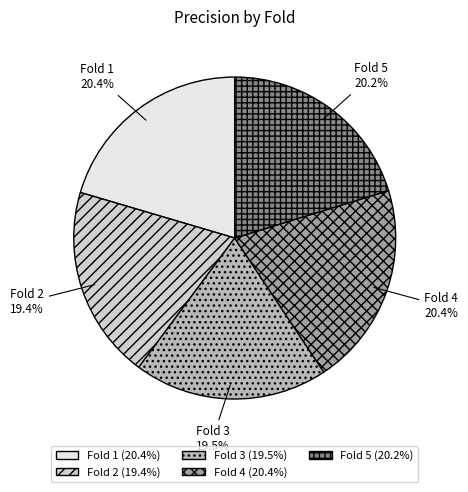

To the nearest percent, what percentage of the pie is Fold 1?

20%